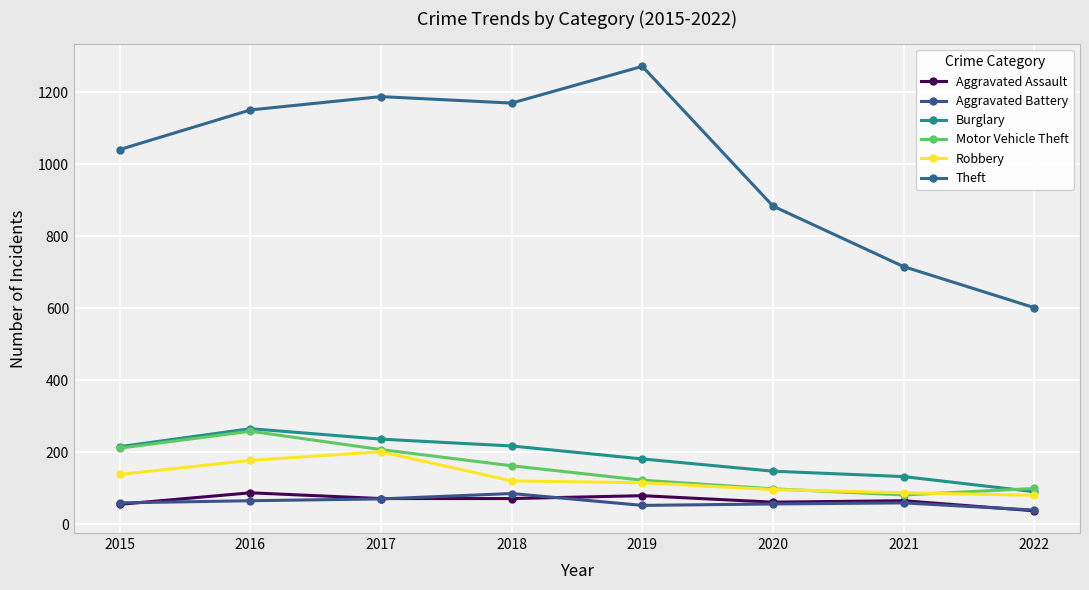

Which series changed the most between 2021 and 2022?

Theft